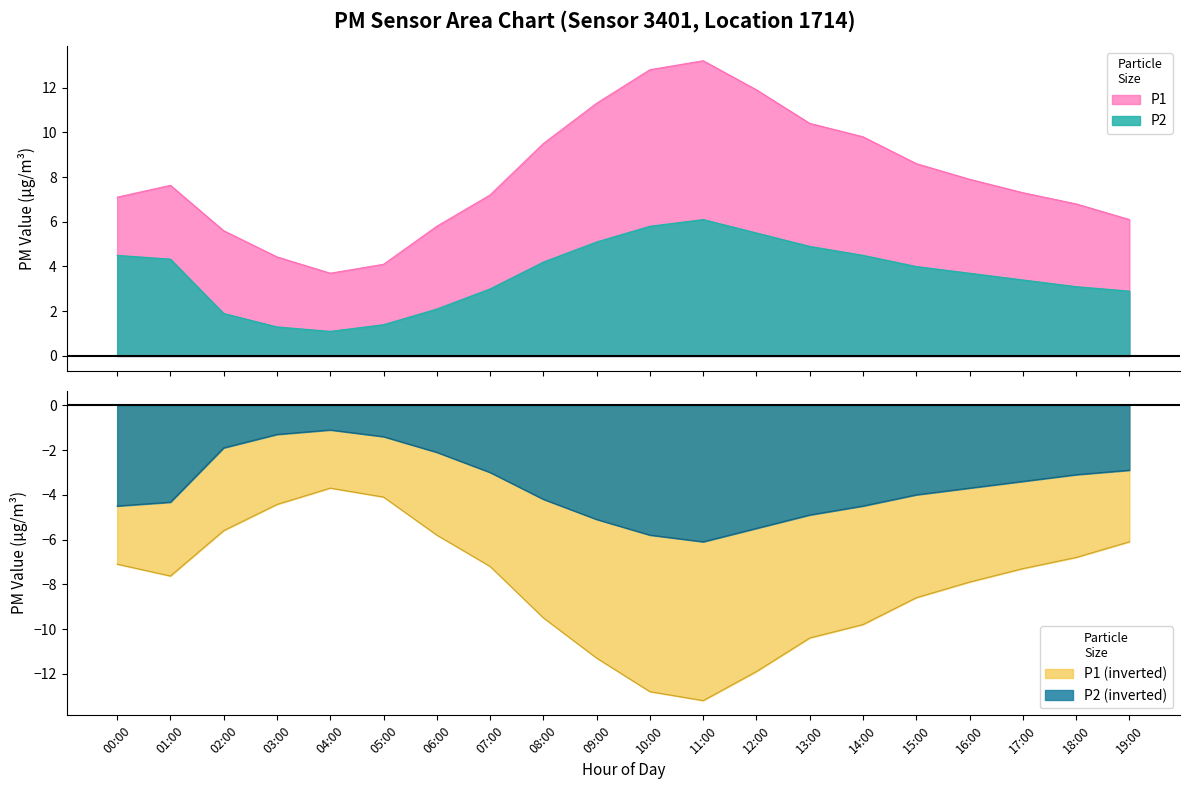

What is the label of the 2nd point from the left?

01:00